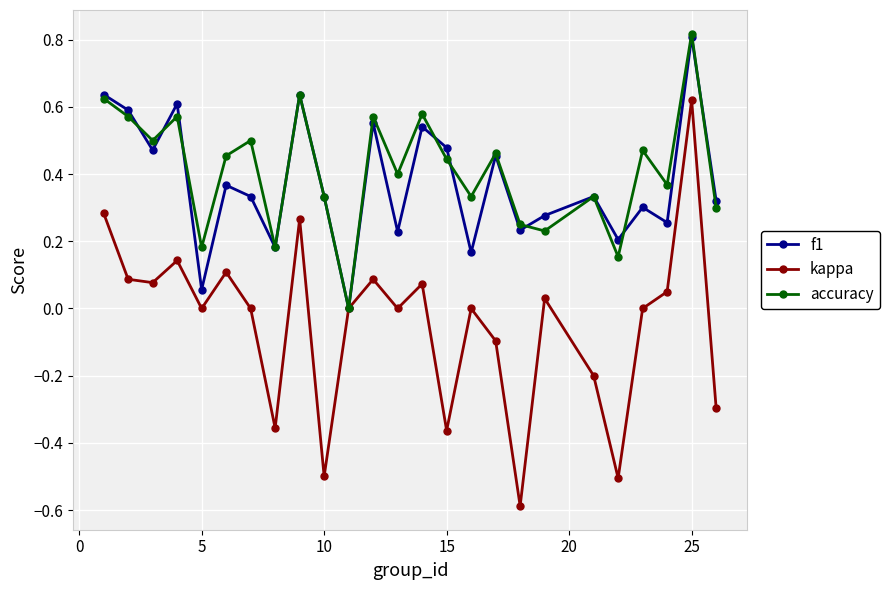

Which series has the largest total across all categories?

accuracy